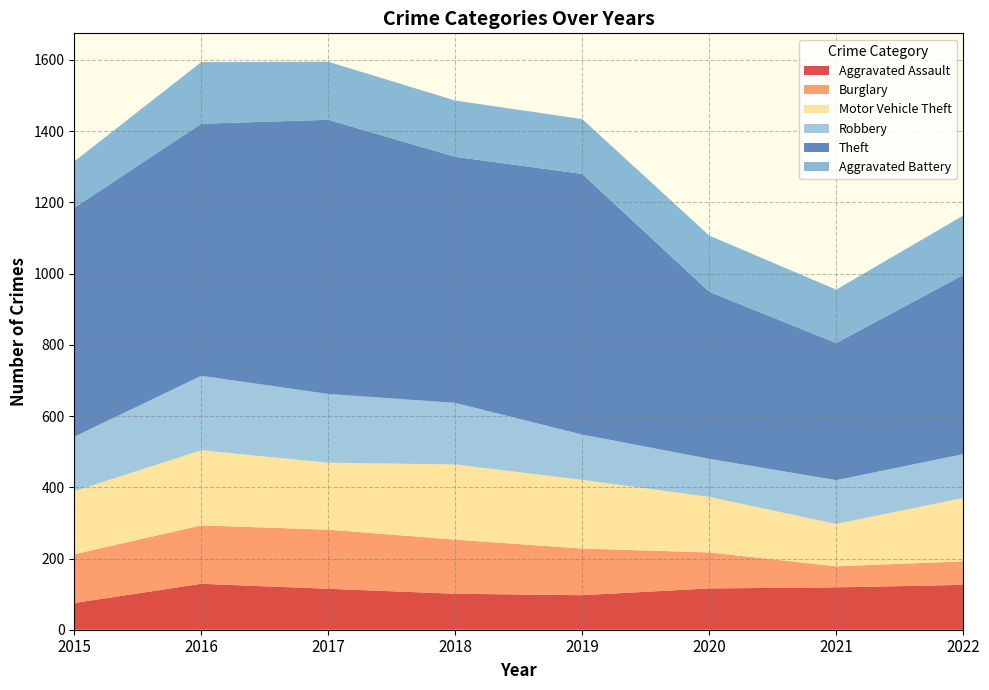

Reading left to right, extract all data points from this chart.

Aggravated Assault: 2015=75	2016=129	2017=115	2018=101	2019=97	2020=116	2021=119	2022=126
Burglary: 2015=137	2016=164	2017=166	2018=152	2019=131	2020=101	2021=59	2022=66
Motor Vehicle Theft: 2015=177	2016=211	2017=188	2018=211	2019=193	2020=156	2021=119	2022=178
Robbery: 2015=153	2016=209	2017=193	2018=173	2019=127	2020=107	2021=123	2022=123
Theft: 2015=643	2016=708	2017=770	2018=691	2019=732	2020=469	2021=385	2022=503
Aggravated Battery: 2015=130	2016=173	2017=163	2018=158	2019=154	2020=158	2021=150	2022=167